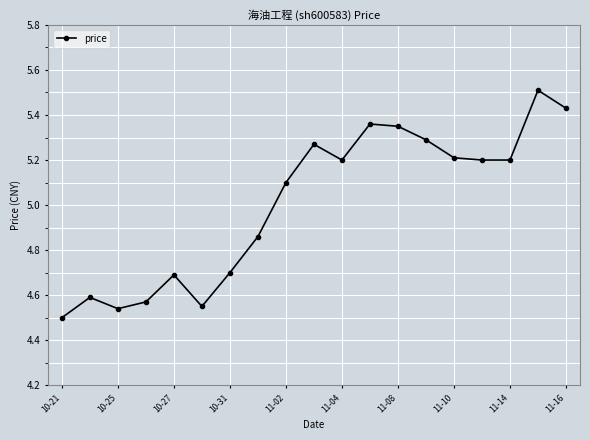

What is the value of the 17th point from the left?

5.2